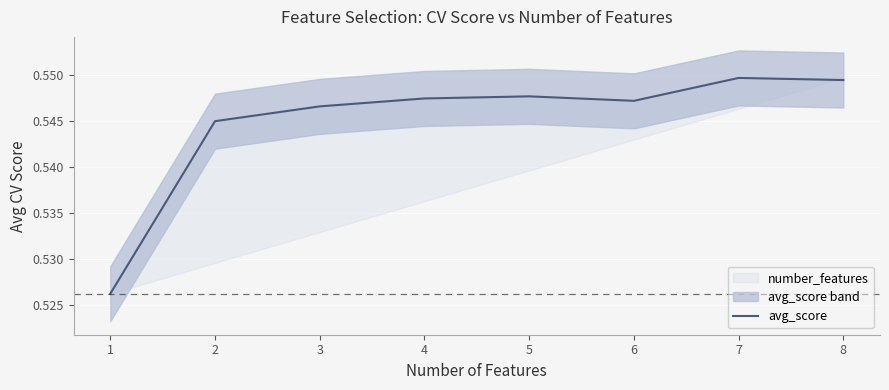

Reading left to right, list all the values displayed in this chart.

1=0.5	2=0.5	3=0.5	4=0.5	5=0.5	6=0.5	7=0.5	8=0.5